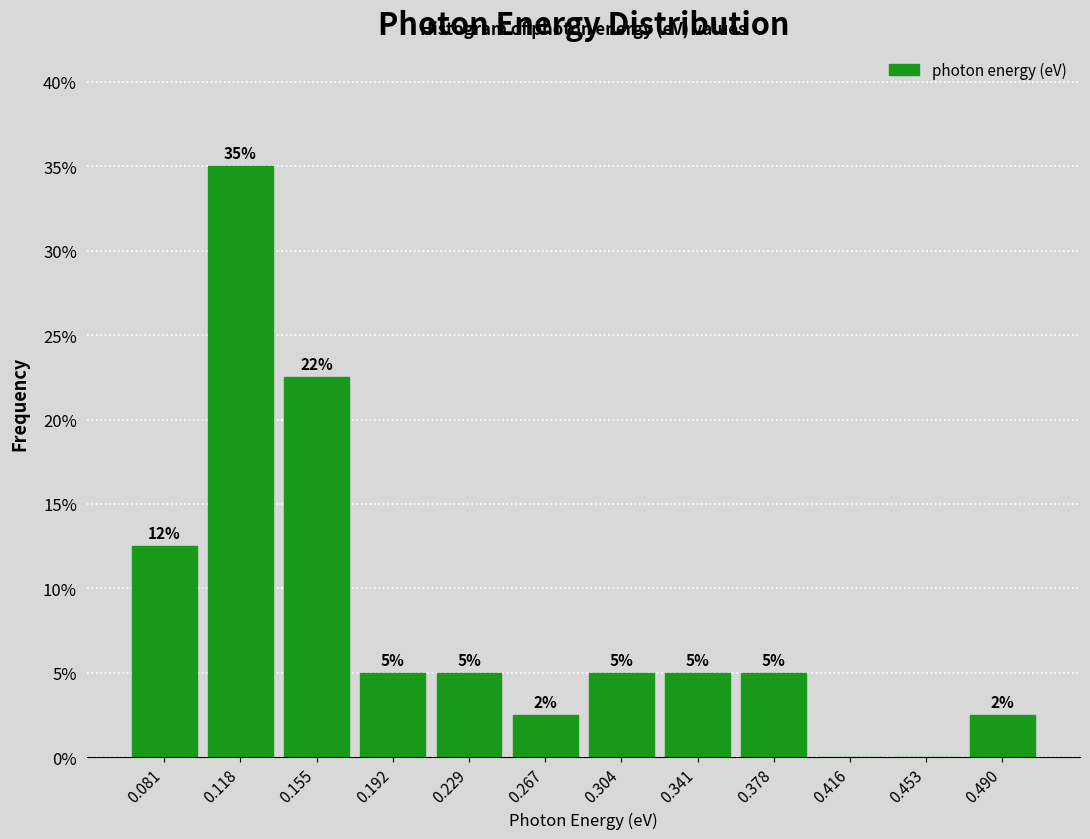

Over which range of the x-axis is the bar tallest?

0.100 to 0.135